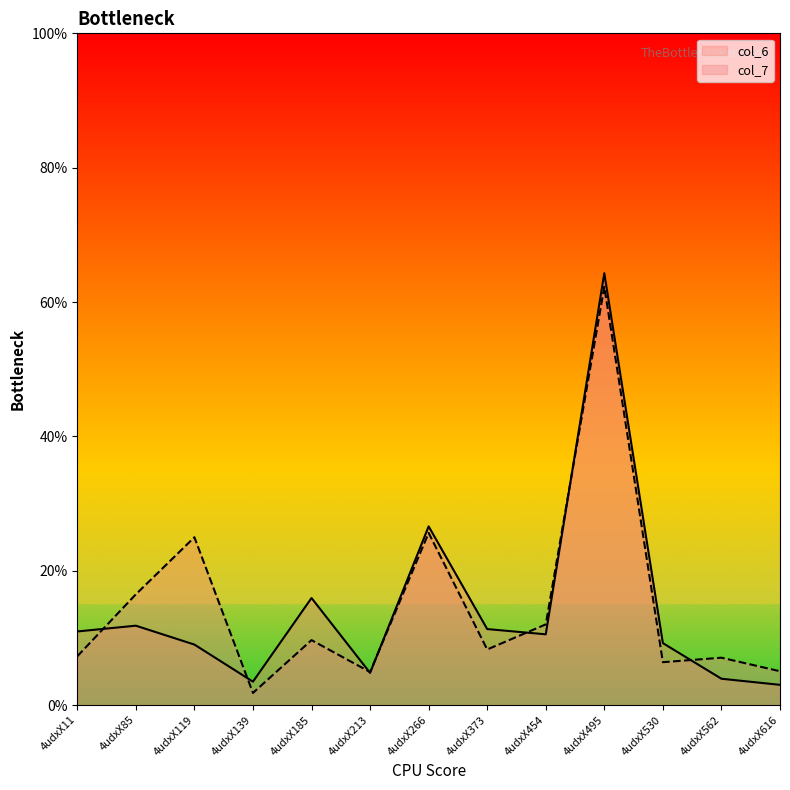

How many values in the col_7 series are below 8?

6